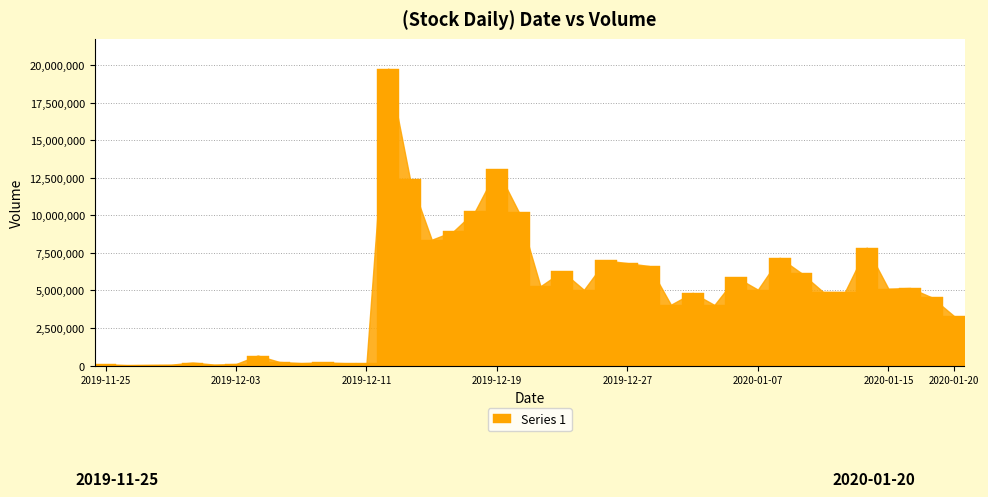

What is the sum of all values?

195283275